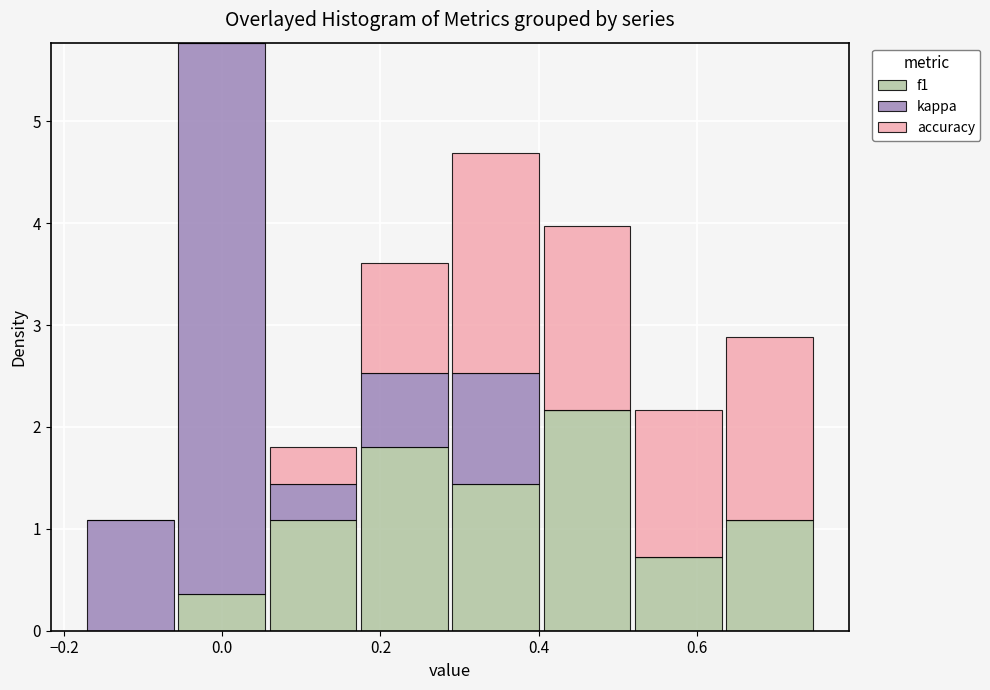

Reading left to right, list every stacked bar in this chart as the range it spans on the x-axis followed by its total height. Neither the bar edges nor the heights are printed on the chart, so give them approximately, as read against the axes.

-0.18 to -0.06: 1.1
-0.06 to 0.06: 5.8
0.06 to 0.18: 1.8
0.18 to 0.28: 3.6
0.28 to 0.40: 4.7
0.40 to 0.52: 4.0
0.52 to 0.64: 2.2
0.64 to 0.76: 2.9